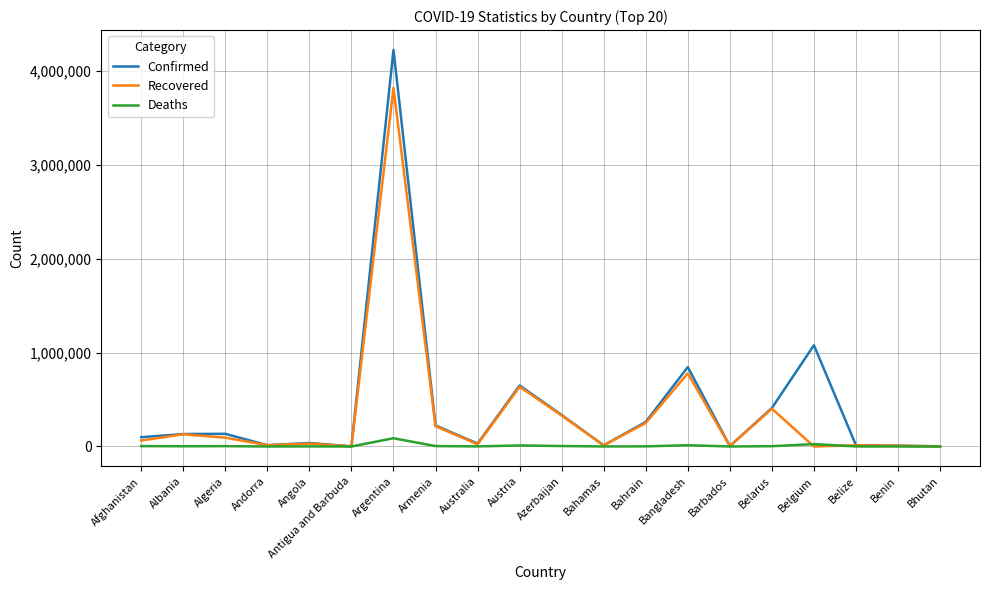

Is it true that Recovered equals 329339 at Azerbaijan?

True